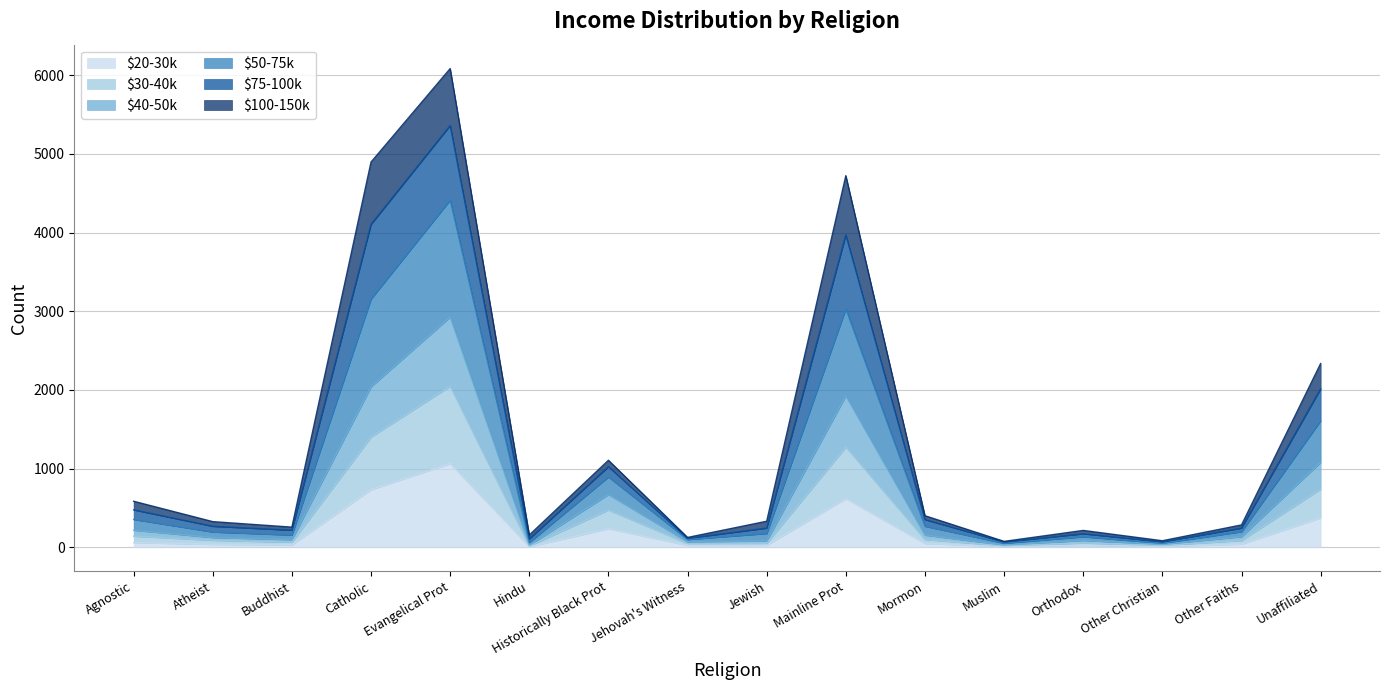

At which category is the sum across all series the highest?

Evangelical Prot